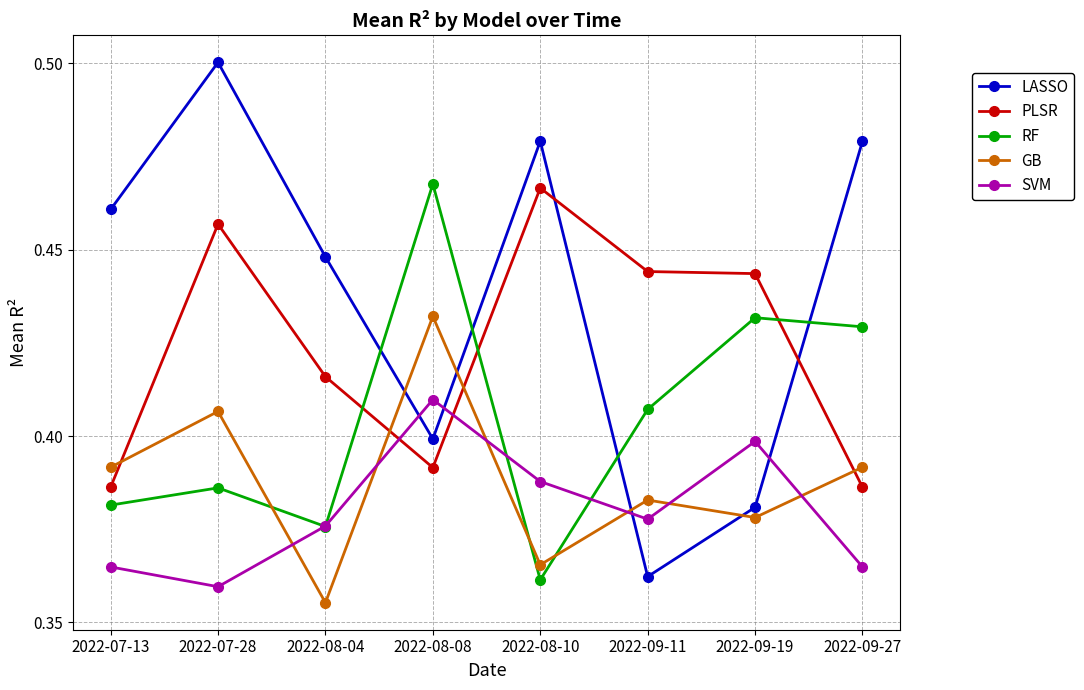

How many interior local peaks does the RF series have?

3